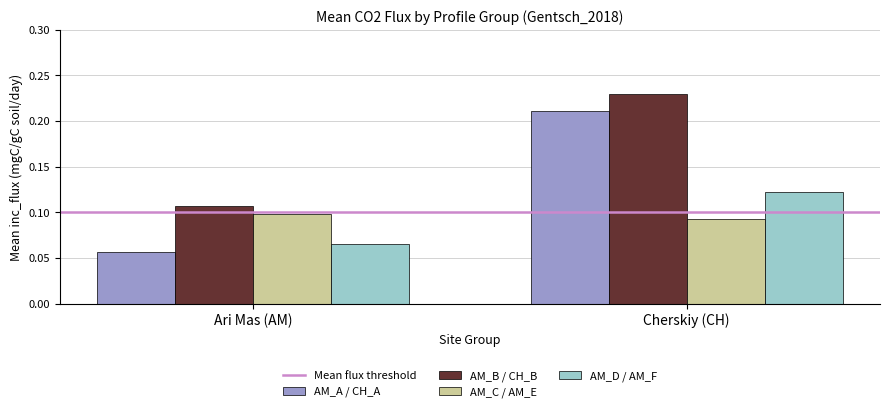

What is the sum of all AM_A / CH_A values?

0.3